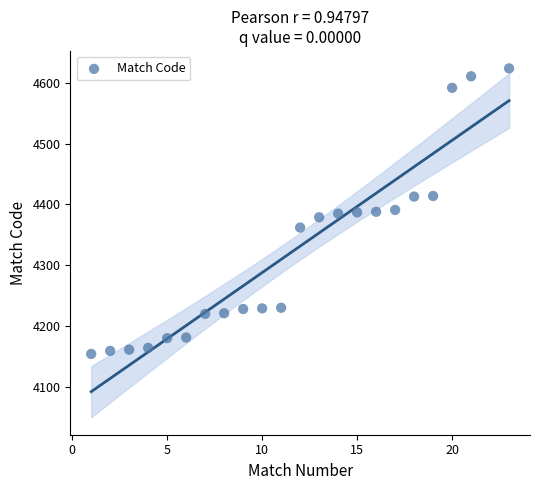

What is the range of X values (max minus min)?

22